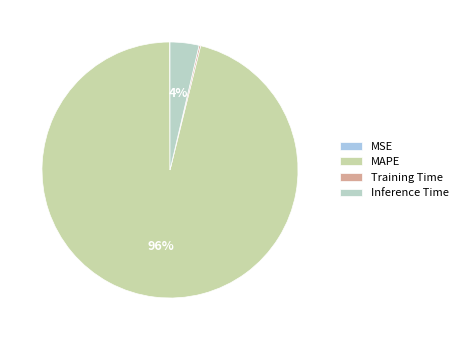

Combined, do MSE and MAPE account for over 50%?

Yes